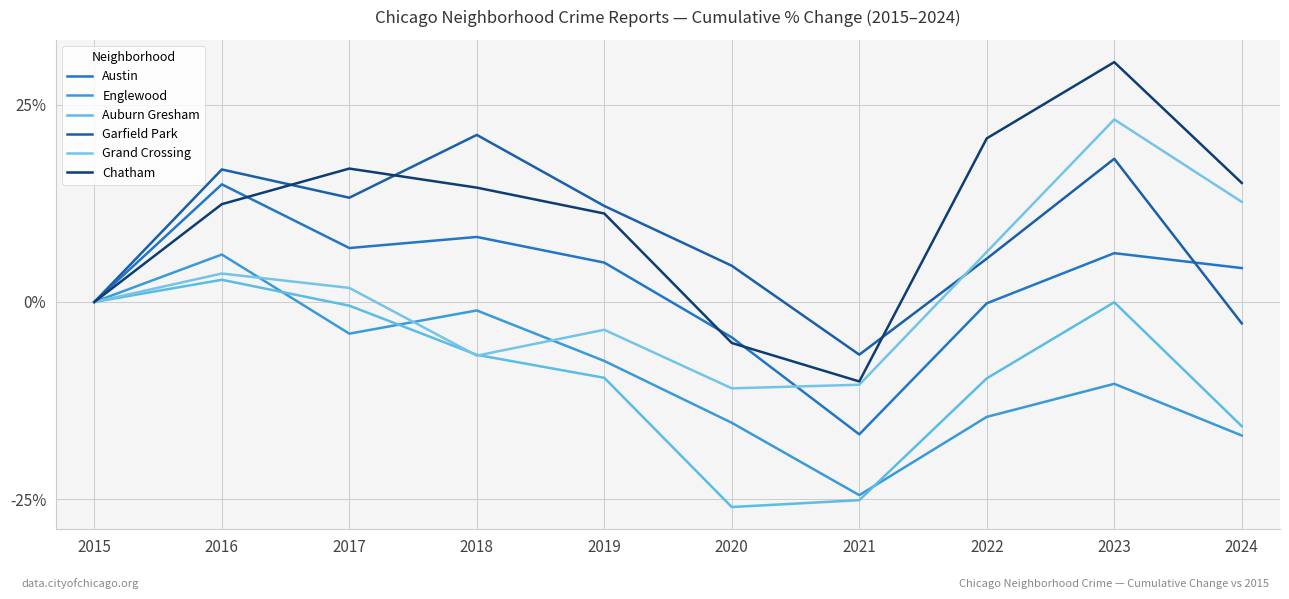

What is the sum of the Austin values at 2021 and 2023?

-10.6